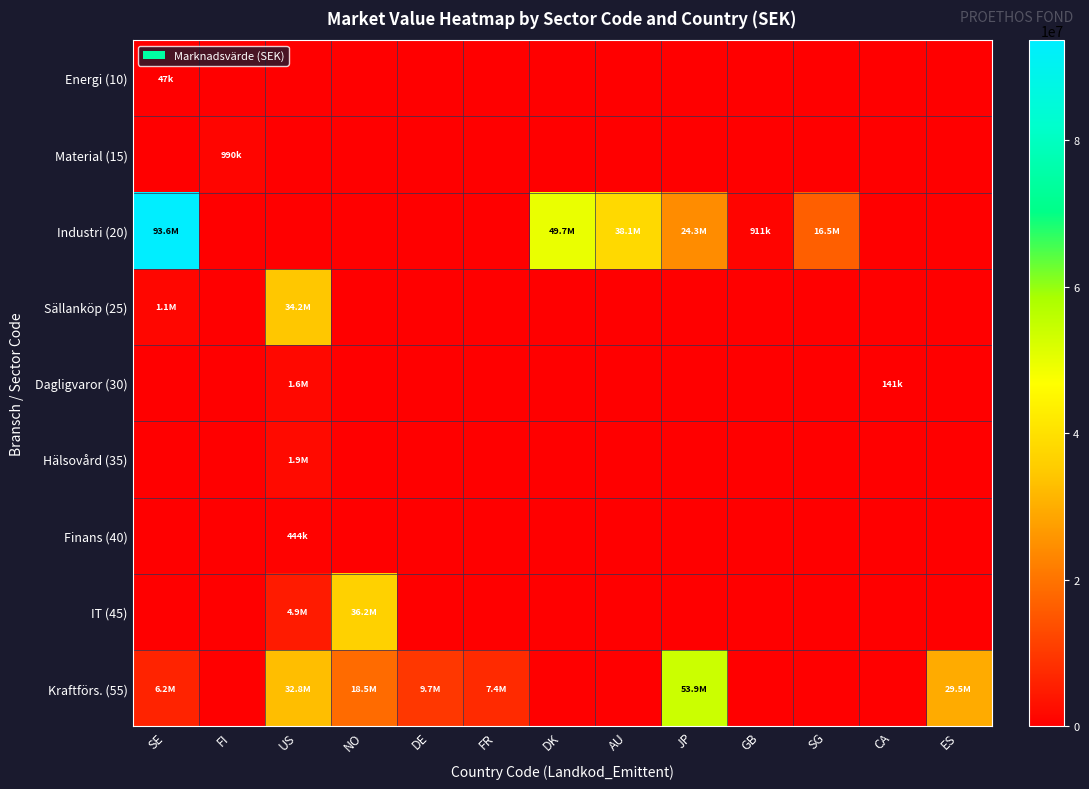

Which has a higher value, NO or SE?

SE